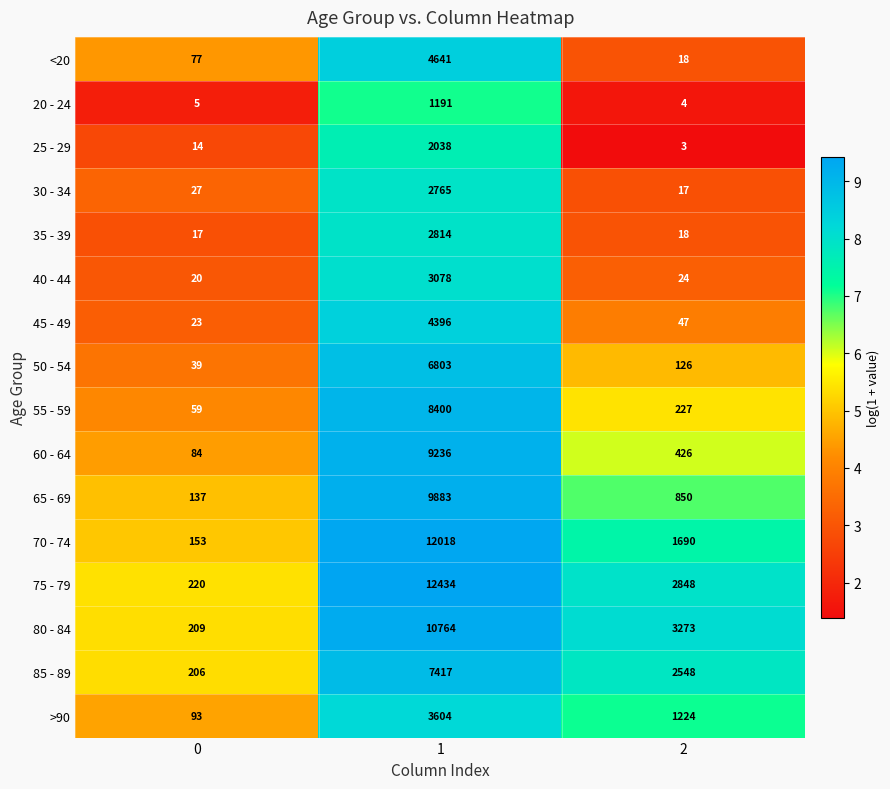

What is the sum of all >90 values?

4921